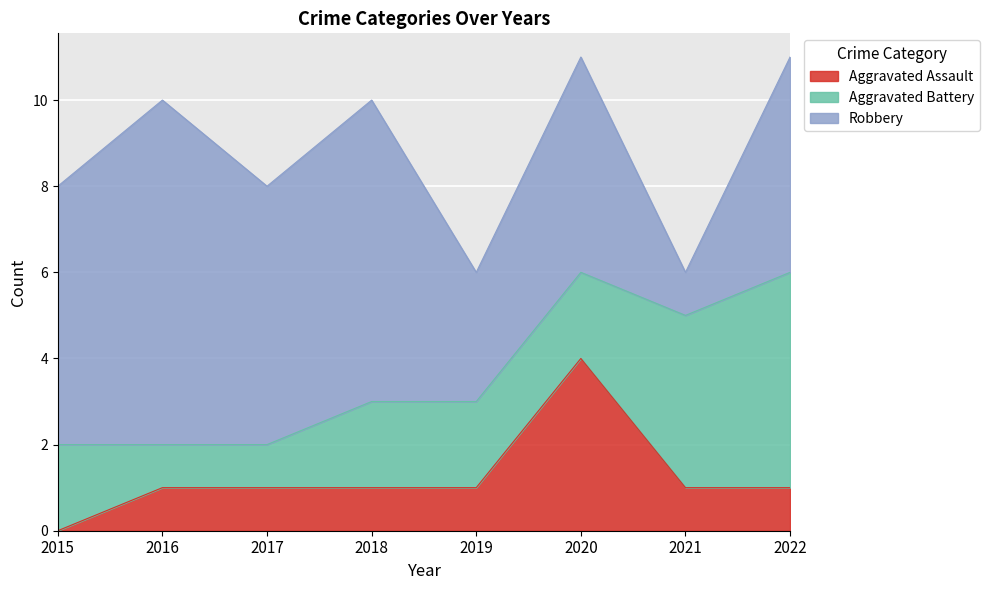

Rank the series at 2017 from lowest to highest value.

Aggravated Assault, Aggravated Battery, Robbery